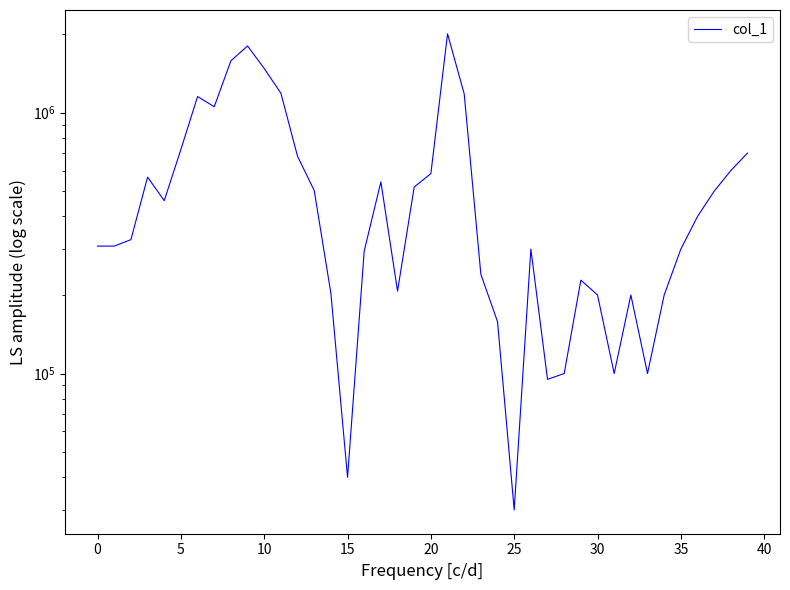

What is the average value?

553900